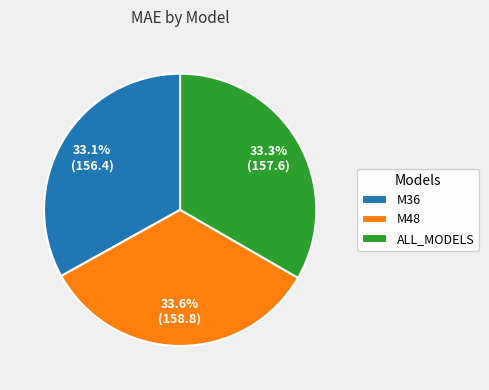

Which has a higher value, M36 or M48?

M48